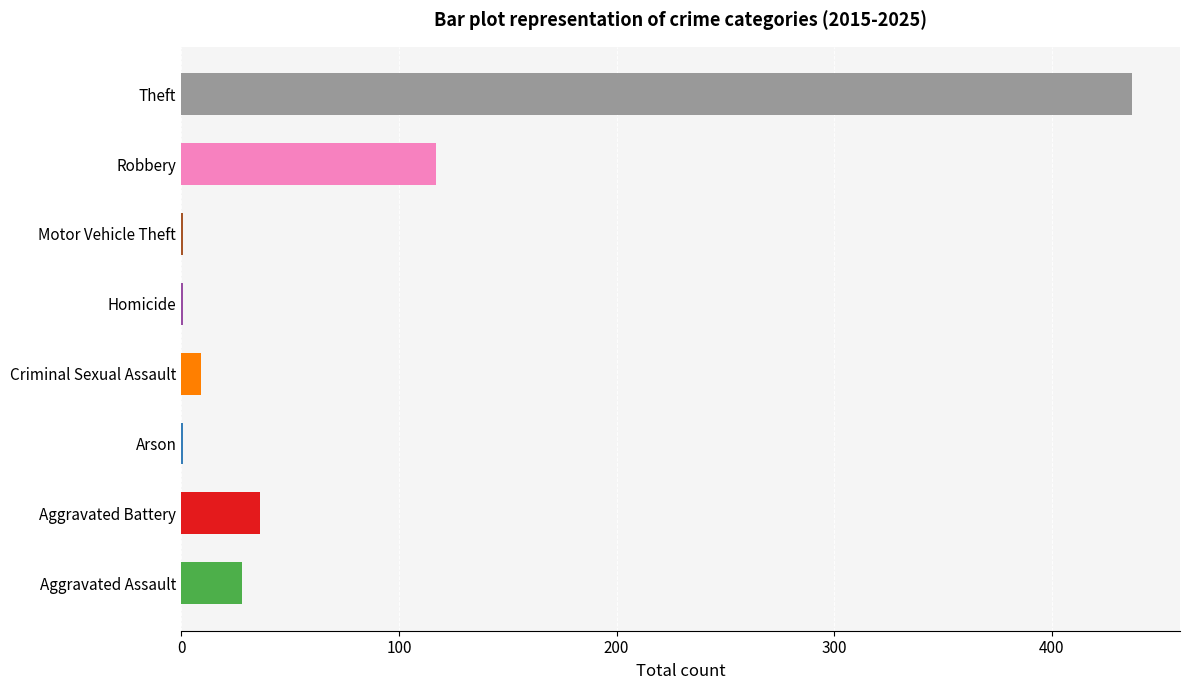

What is the greatest value displayed?

437